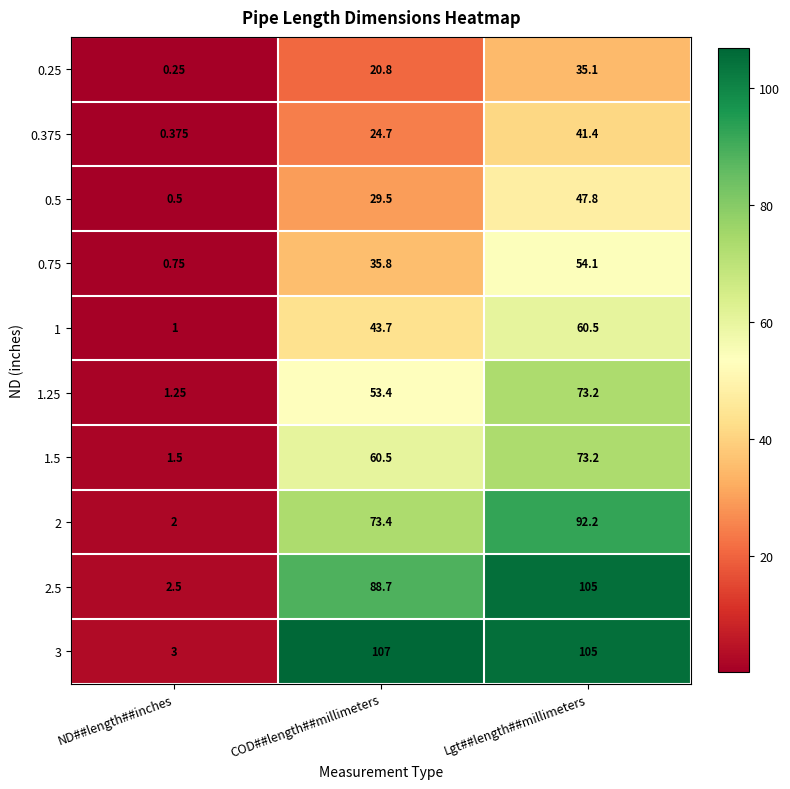

Rank the series at ND##length##inches from highest to lowest value.

3, 2.5, 2, 1.5, 1.25, 1, 0.75, 0.5, 0.375, 0.25